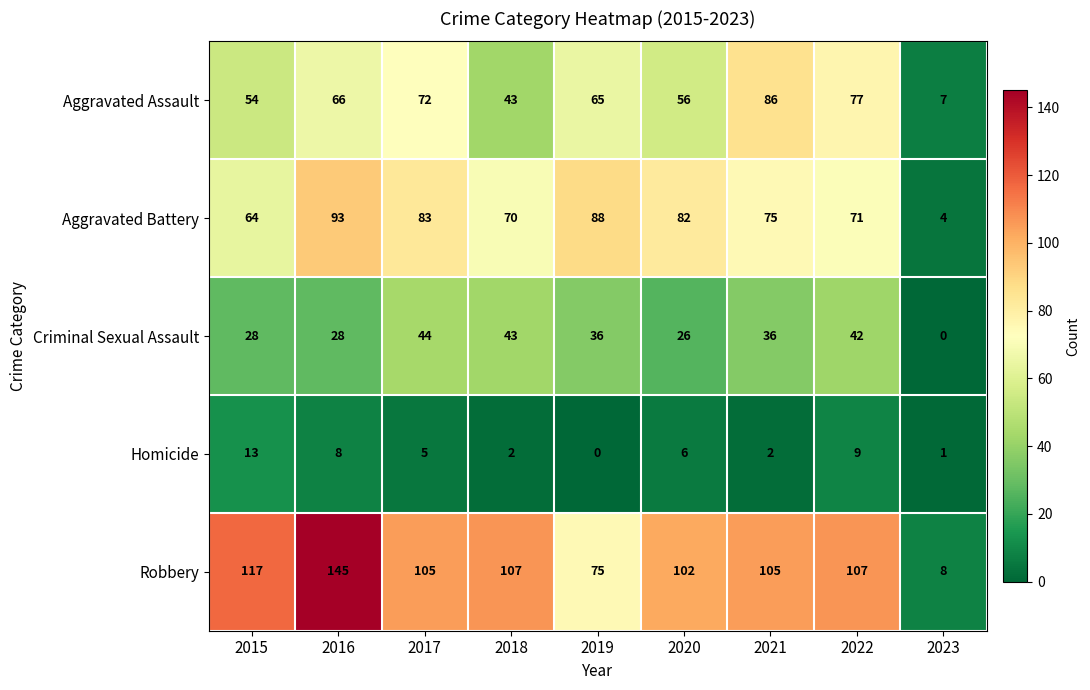

Rank the categories by Aggravated Battery value from lowest to highest.

2023, 2015, 2018, 2022, 2021, 2020, 2017, 2019, 2016